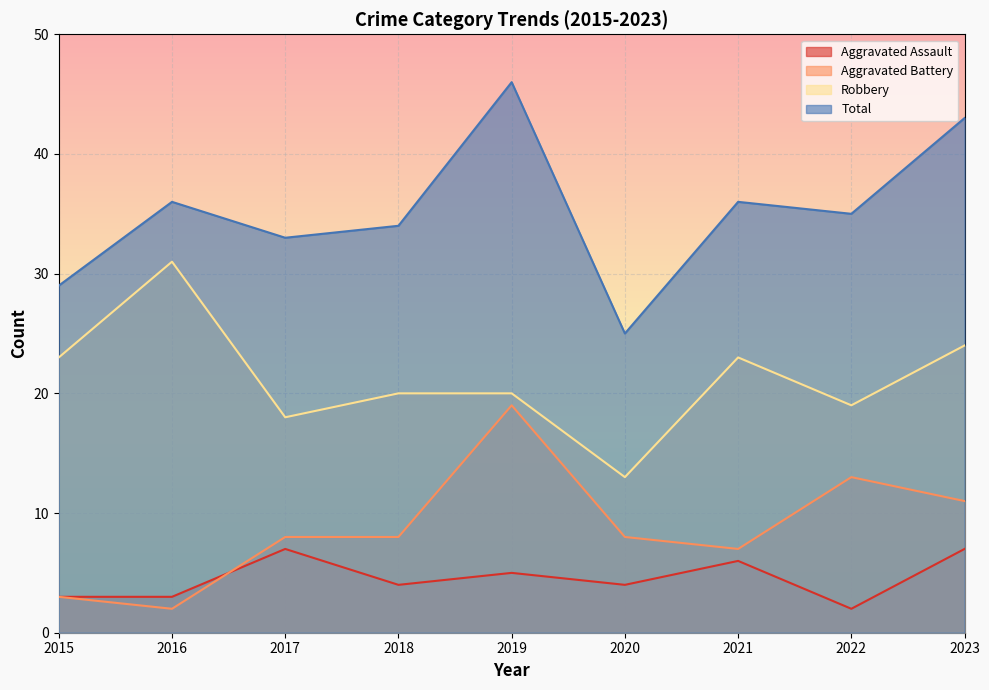

What is the approximate value of Aggravated Assault at 2019?

5